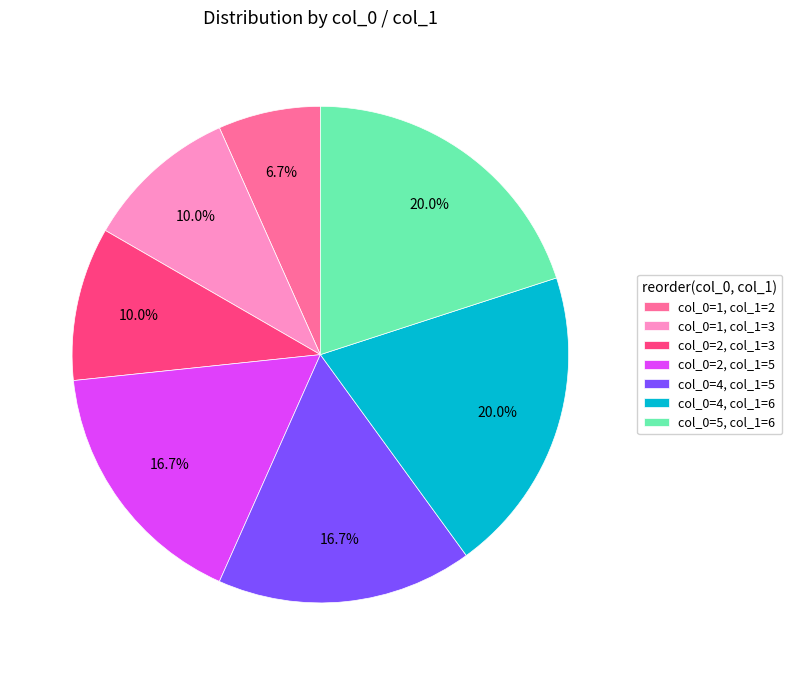

Which has a higher value, col_0=4, col_1=6 or col_0=2, col_1=3?

col_0=4, col_1=6